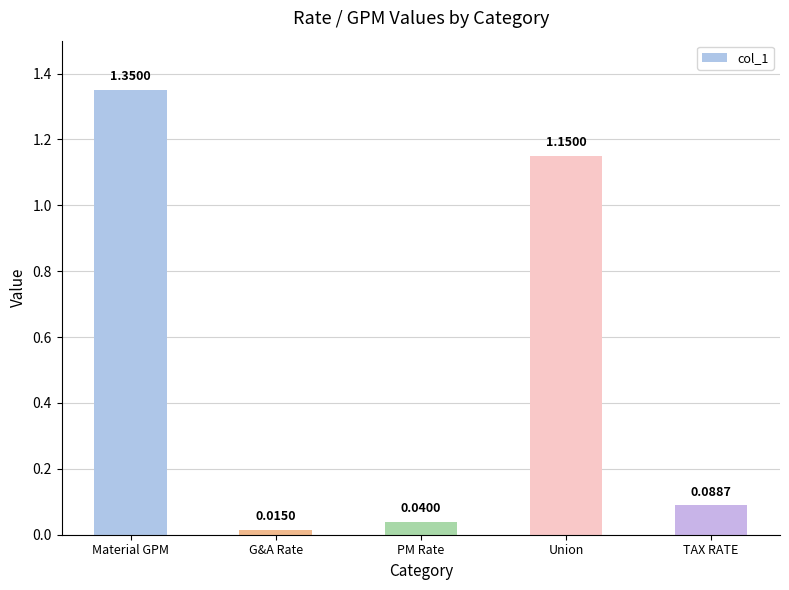

What is the change in value from G&A Rate to TAX RATE?

+0.1